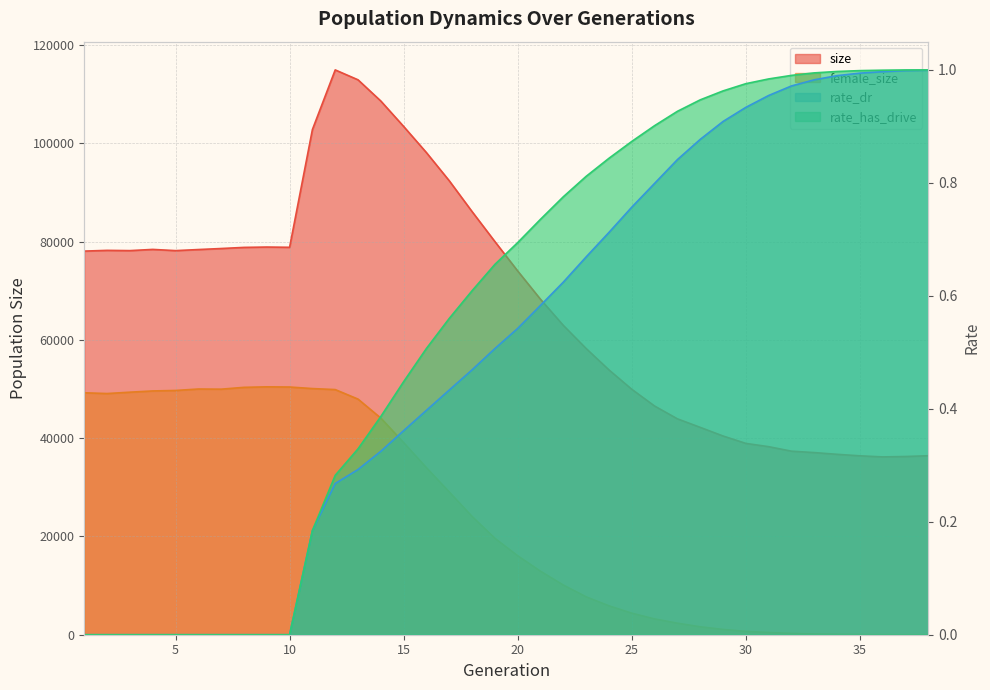

What are all the series names shown in the legend?

size, female_size, rate_dr, rate_has_drive